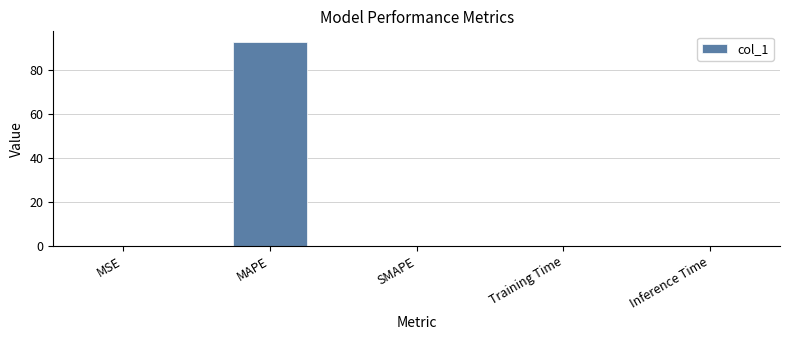

What value does the data have at MAPE?

93.2